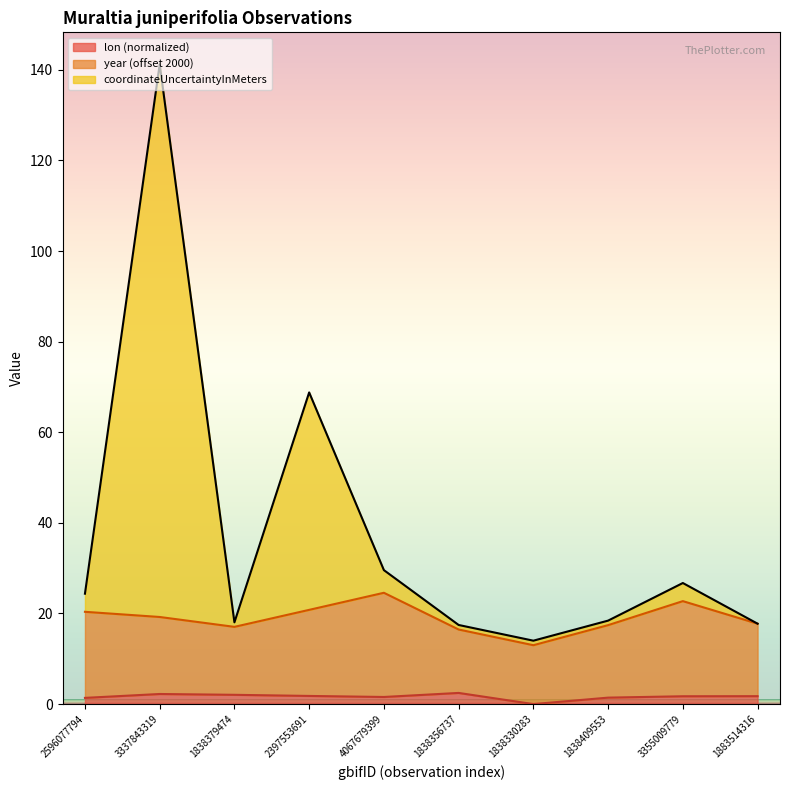

The value of year at 1838379474 is 17.1. True or false?

True